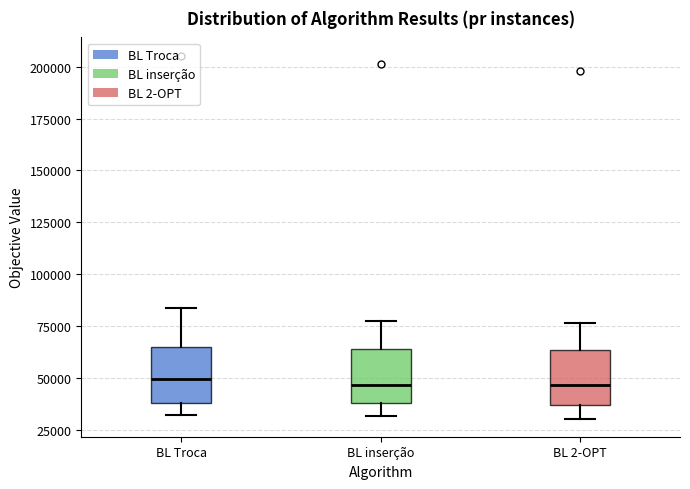

Where does the median line of the box for BL Troca sit on the y-axis? The values are not printed on the chart, so give them approximately, as read against the axis.

50000